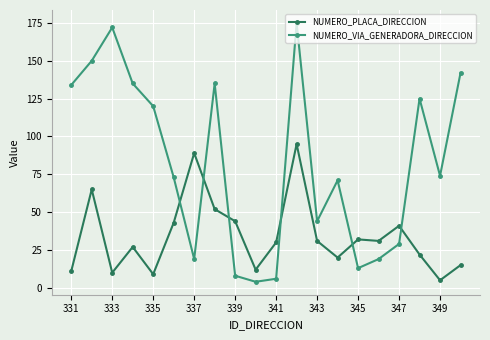

How many intersections are there between NUMERO_VIA_GENERADORA_DIRECCION and NUMERO_PLACA_DIRECCION?

6